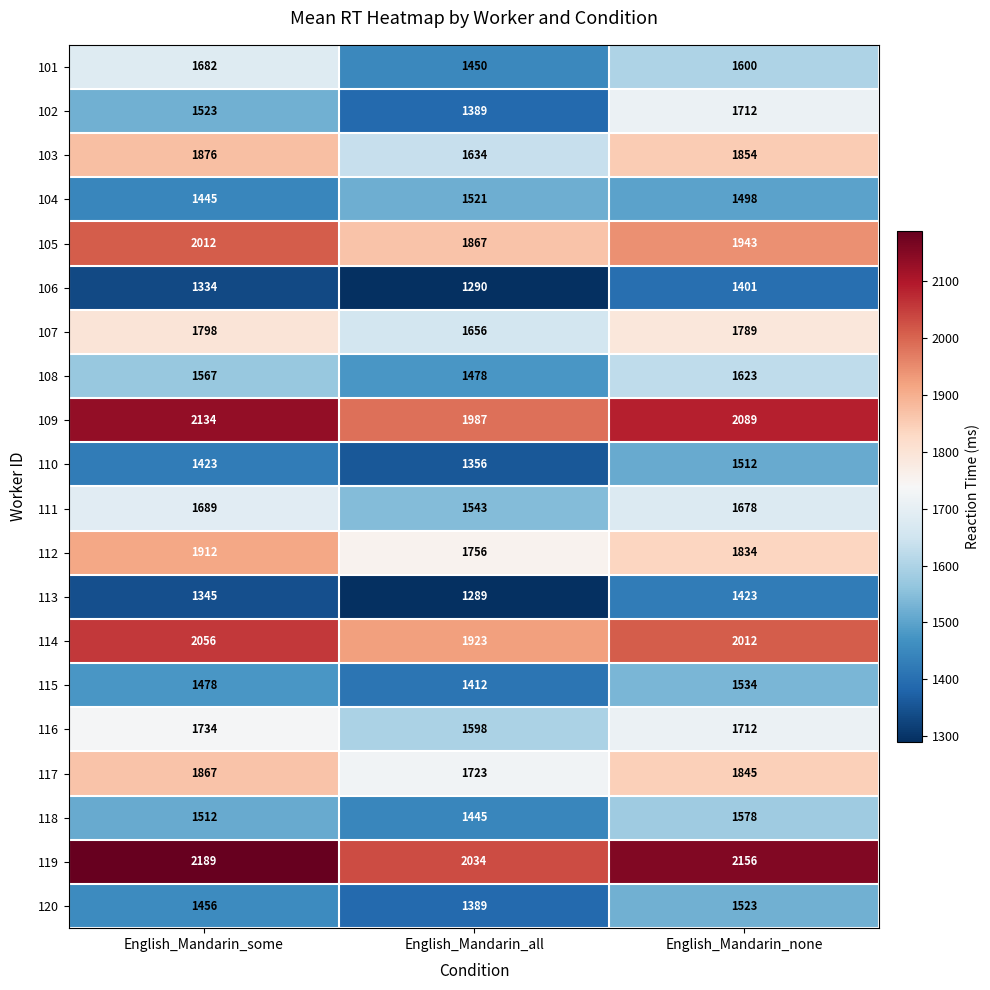

Which series has the largest range (max minus min)?

102